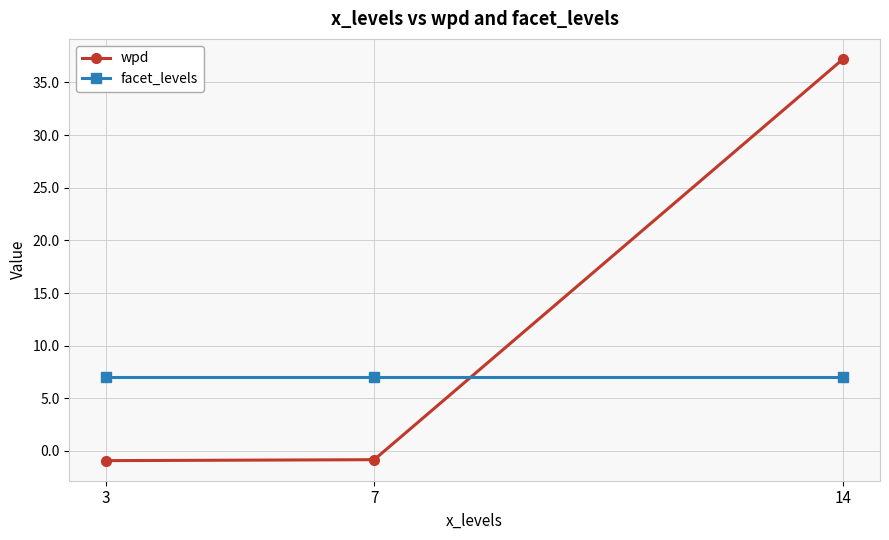

At which label does wpd first exceed 0?

14